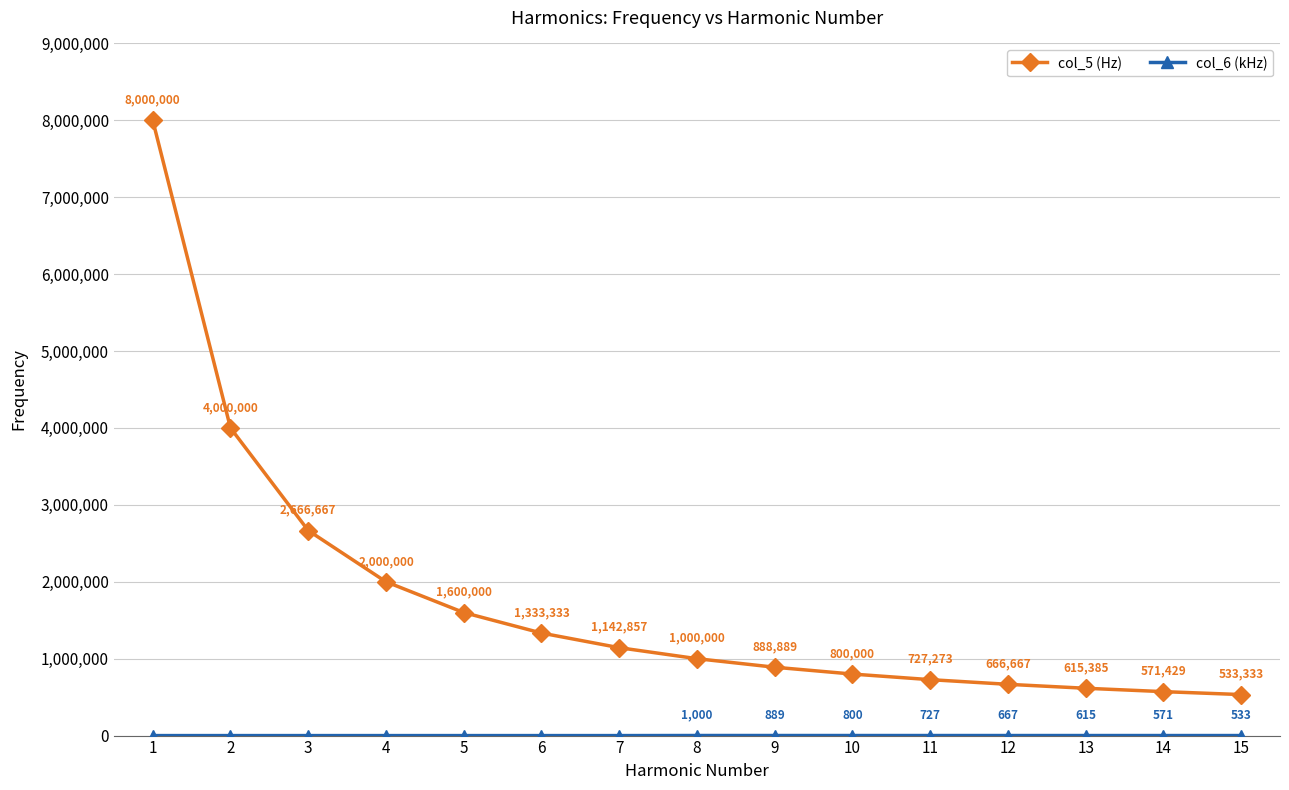

Is it true that col_5 (Hz) equals 2000000.0 at 4?

True